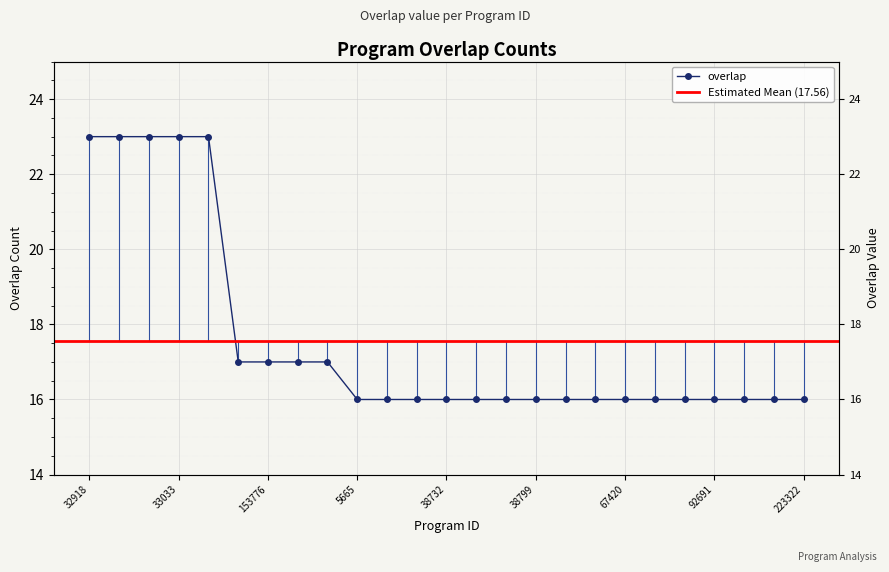

The value at 38555 is 3. True or false?

False